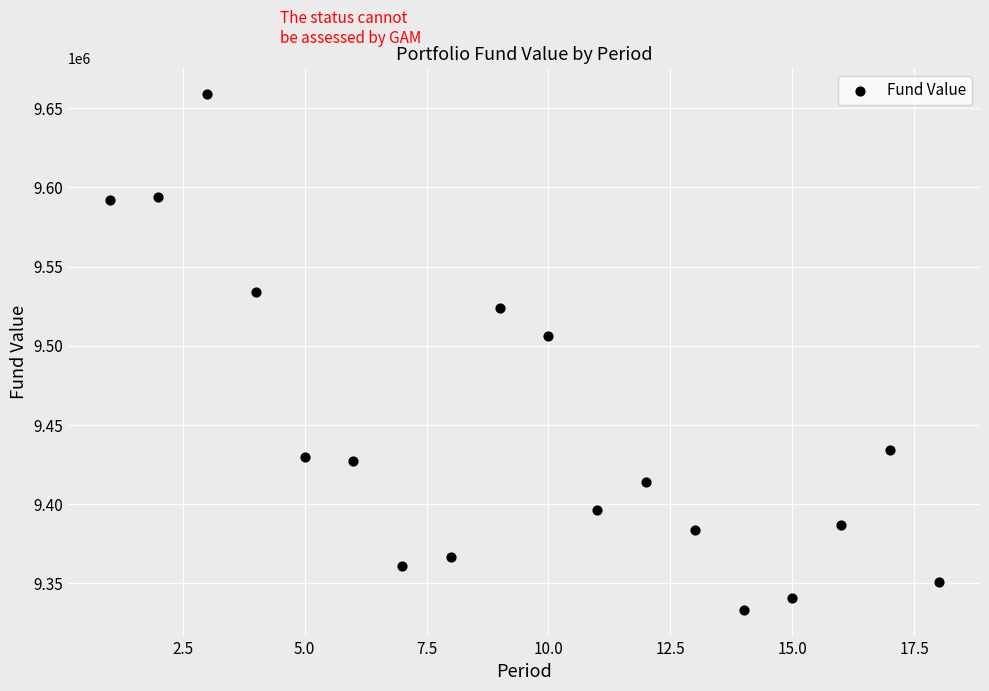

What Y value in the scatter plot is closest to 9496119?

9506378.9